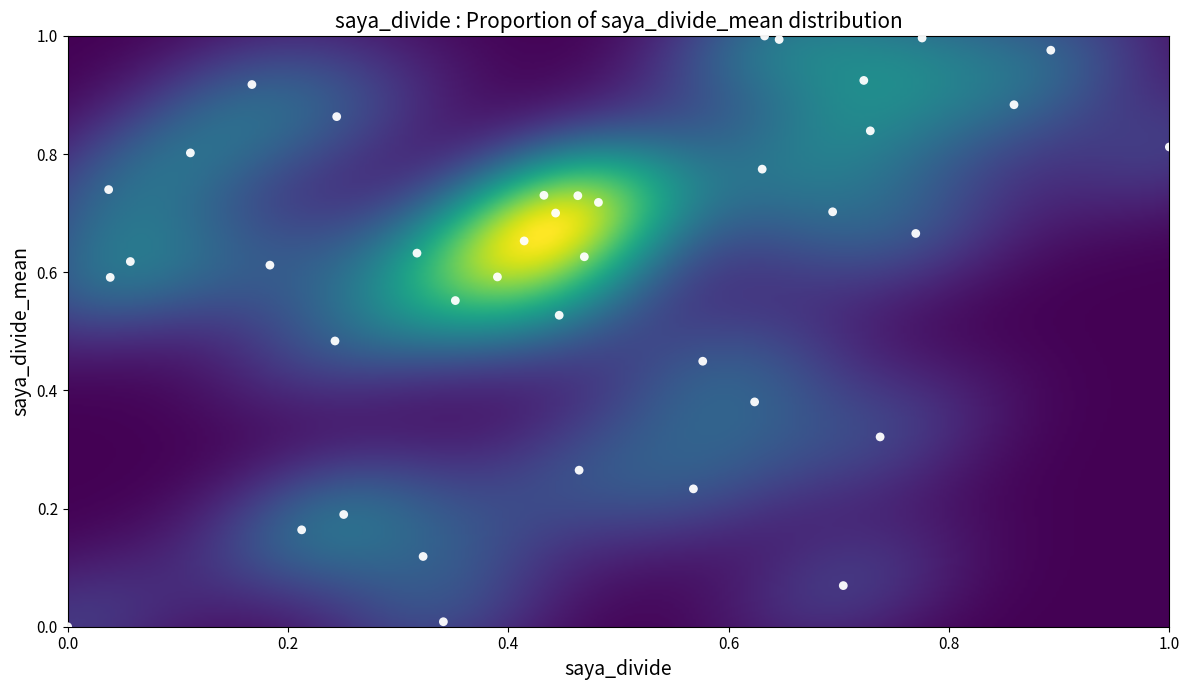

How many points are shown in the scatter plot?

40